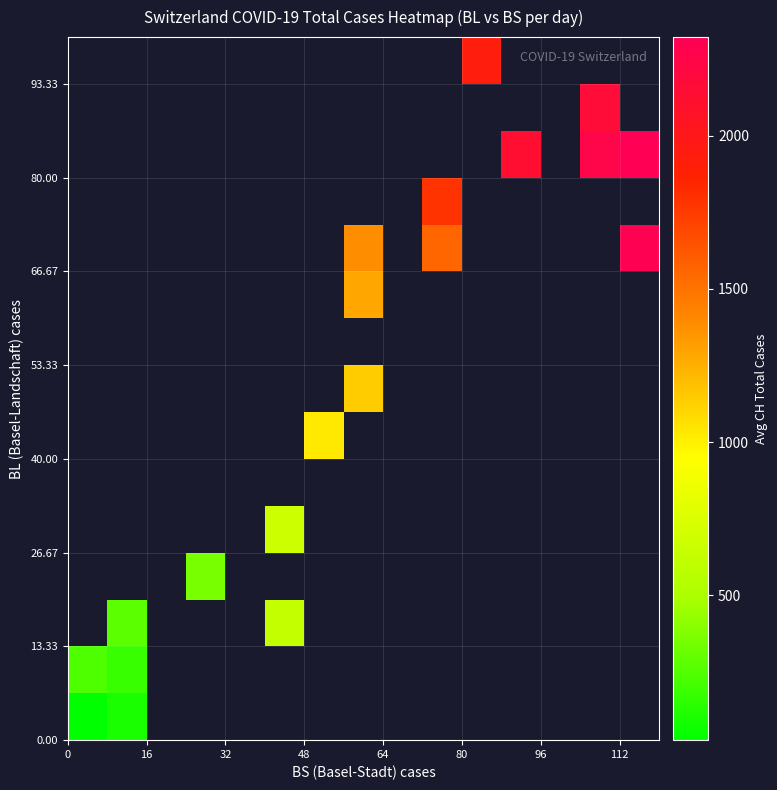

What is the minimum value shown in the chart?

26.7